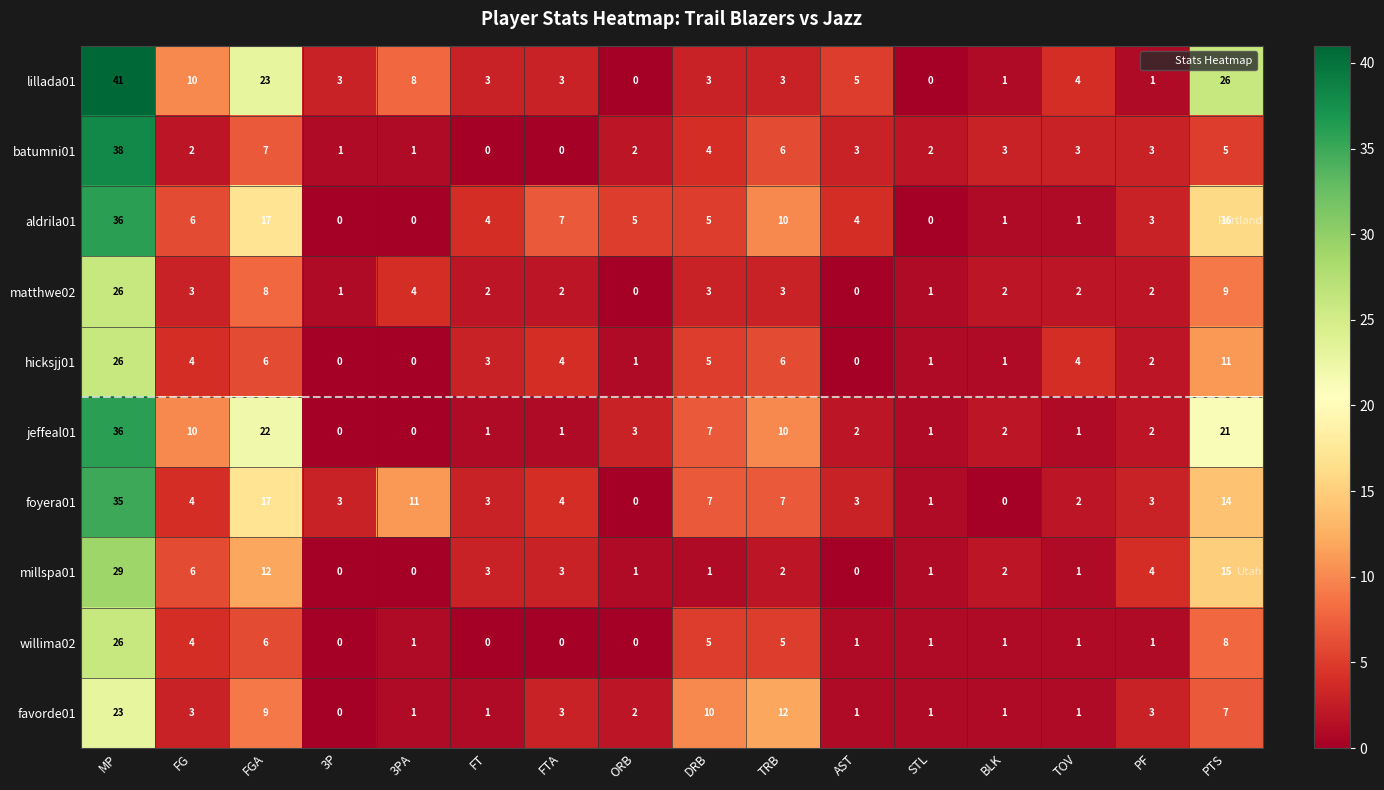

Is it true that batumni01 equals 10 at FGA?

False